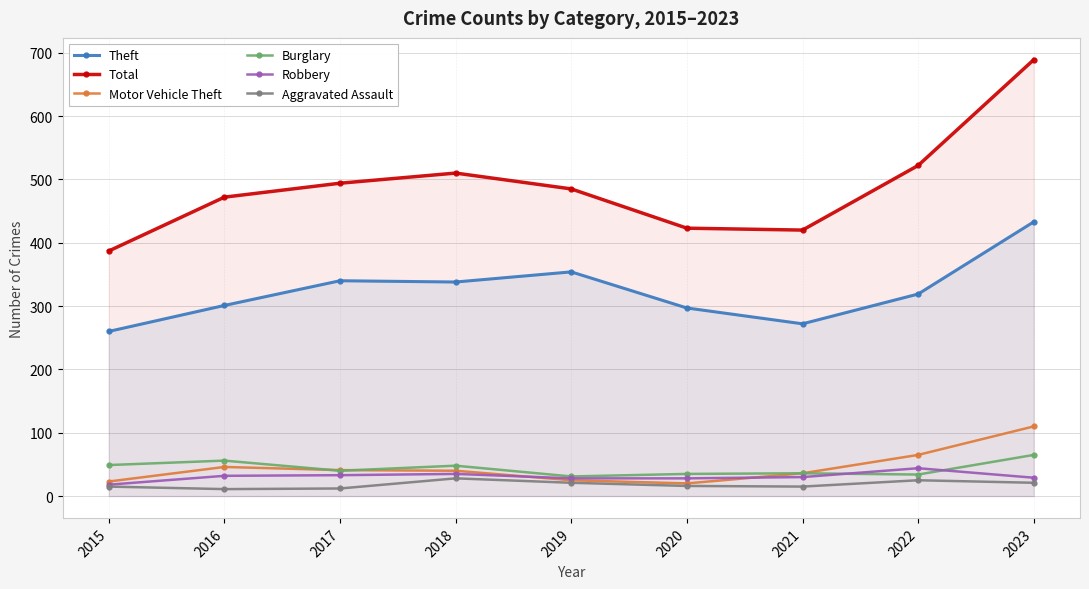

Rank the series by their maximum value, from lowest to highest.

Aggravated Assault, Robbery, Burglary, Motor Vehicle Theft, Theft, Total